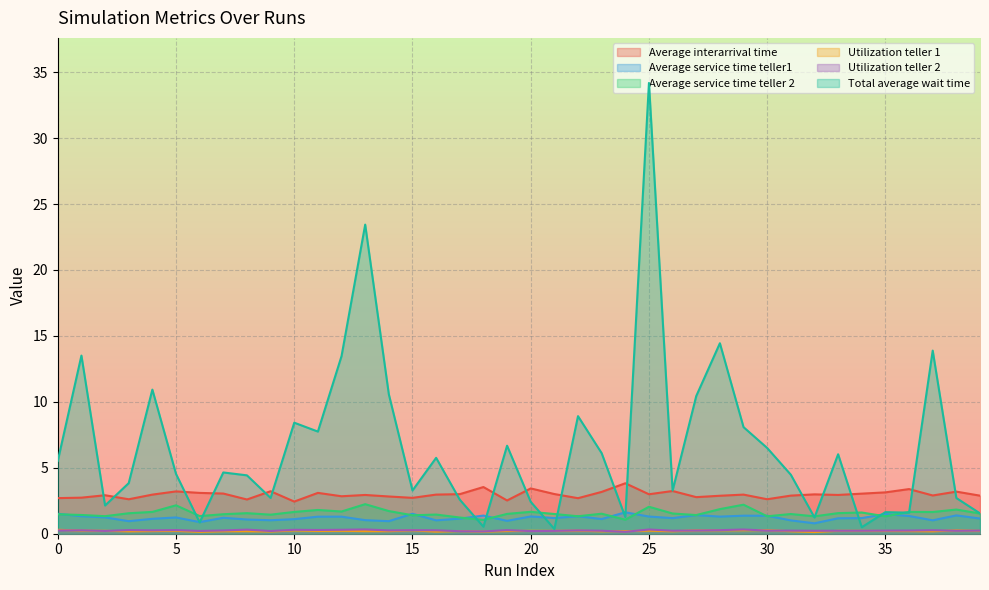

Reading left to right, extract all data points from this chart.

Average interarrival time: 2.7	2.7	2.9	2.6	3.0	3.2	3.1	3.0	2.6	3.2	2.4	3.1	2.8	2.9	2.8	2.7	3.0	3.0	3.5	2.5	3.4	3.0	2.7	3.2	3.8	3.0	3.2	2.8	2.9	3.0	2.6	2.9	3.0	2.9	3.0	3.1	3.4	2.9	3.2	2.9
Average service time teller1: 1.5	1.3	1.2	1.0	1.1	1.2	0.9	1.2	1.1	1.0	1.1	1.3	1.3	1.0	1.0	1.5	1.0	1.1	1.4	1.0	1.3	1.2	1.3	1.1	1.6	1.3	1.2	1.4	1.3	1.4	1.4	1.0	0.8	1.2	1.2	1.5	1.3	1.0	1.4	1.2
Average service time teller 2: 1.5	1.4	1.3	1.6	1.7	2.2	1.3	1.5	1.6	1.4	1.7	1.8	1.7	2.2	1.7	1.4	1.5	1.2	1.0	1.5	1.7	1.5	1.3	1.5	1.1	2.0	1.5	1.4	1.9	2.2	1.3	1.5	1.3	1.6	1.6	1.3	1.7	1.6	1.8	1.5
Utilization teller 1: 0.3	0.2	0.2	0.2	0.2	0.2	0.1	0.2	0.2	0.2	0.2	0.2	0.2	0.2	0.2	0.3	0.2	0.2	0.2	0.2	0.2	0.2	0.2	0.2	0.2	0.2	0.2	0.3	0.3	0.3	0.3	0.2	0.1	0.2	0.2	0.2	0.2	0.2	0.3	0.2
Utilization teller 2: 0.2	0.3	0.2	0.3	0.3	0.3	0.2	0.2	0.3	0.2	0.3	0.3	0.3	0.3	0.3	0.3	0.3	0.2	0.2	0.3	0.2	0.2	0.3	0.2	0.1	0.3	0.2	0.2	0.3	0.3	0.2	0.2	0.2	0.2	0.2	0.2	0.2	0.3	0.2	0.2
Total average wait time: 5.5	13.5	2.1	3.8	10.9	4.5	0.9	4.6	4.4	2.7	8.4	7.7	13.5	23.4	10.6	3.3	5.8	2.6	0.5	6.7	2.4	0.4	8.9	6.1	1.3	34.2	3.3	10.4	14.4	8.1	6.5	4.5	1.2	6.0	0.5	1.6	1.6	13.9	2.7	1.5